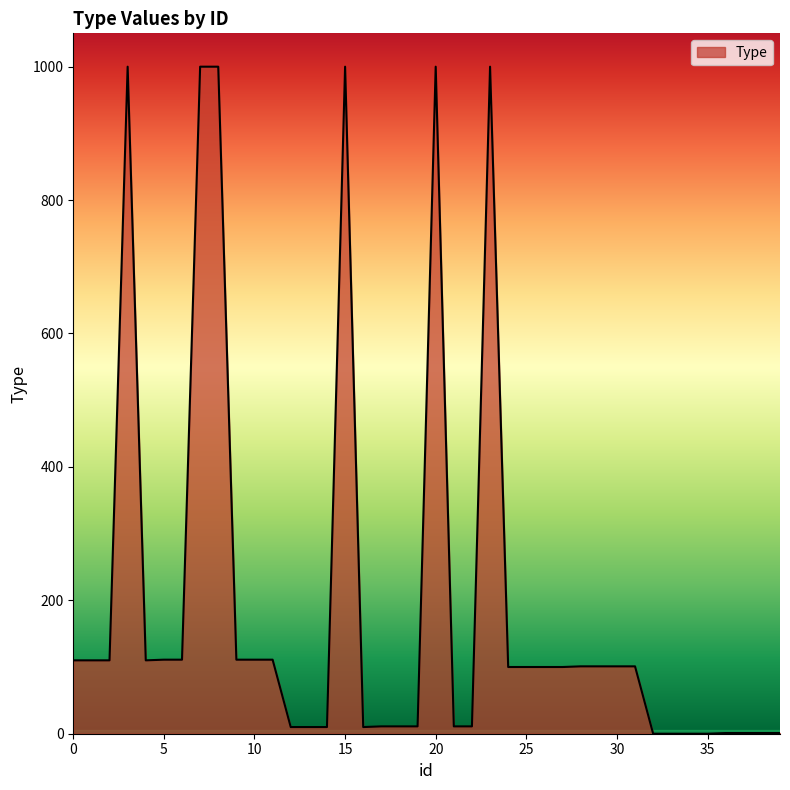

What is the maximum value shown in the chart?

1000